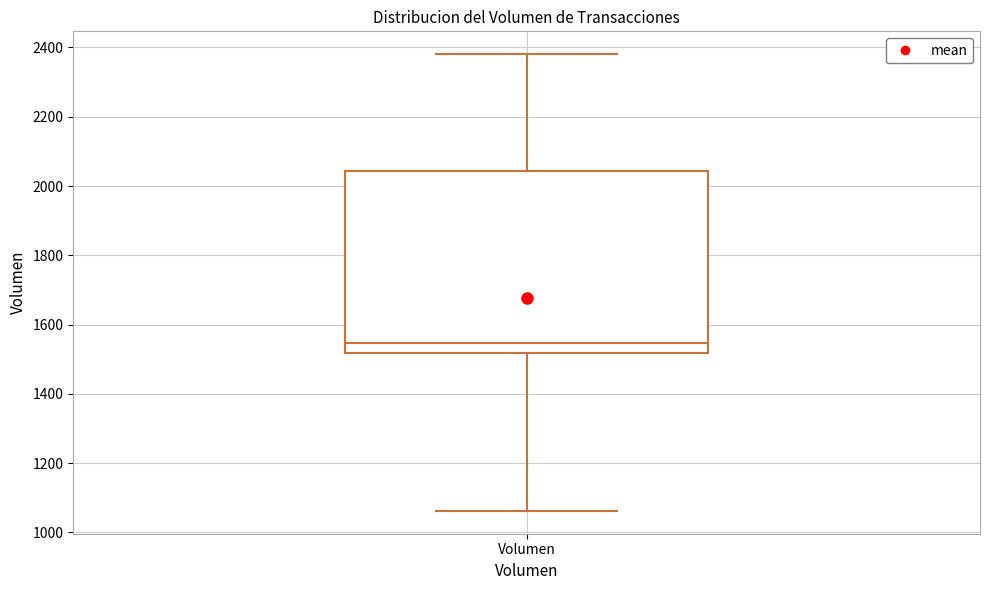

Transcribe this box plot: give where the median line is, the range the box spans, and where the two whiskers end, as read against the y-axis. The values are not printed on the chart, so give them approximately, as read against the axis.

median 1540, box 1520 to 2040, whiskers 1060 to 2380